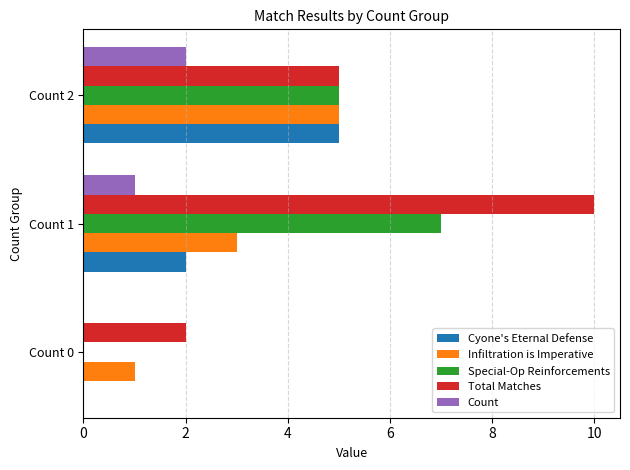

Where is Total Matches nearest to the value 6?

Count 2